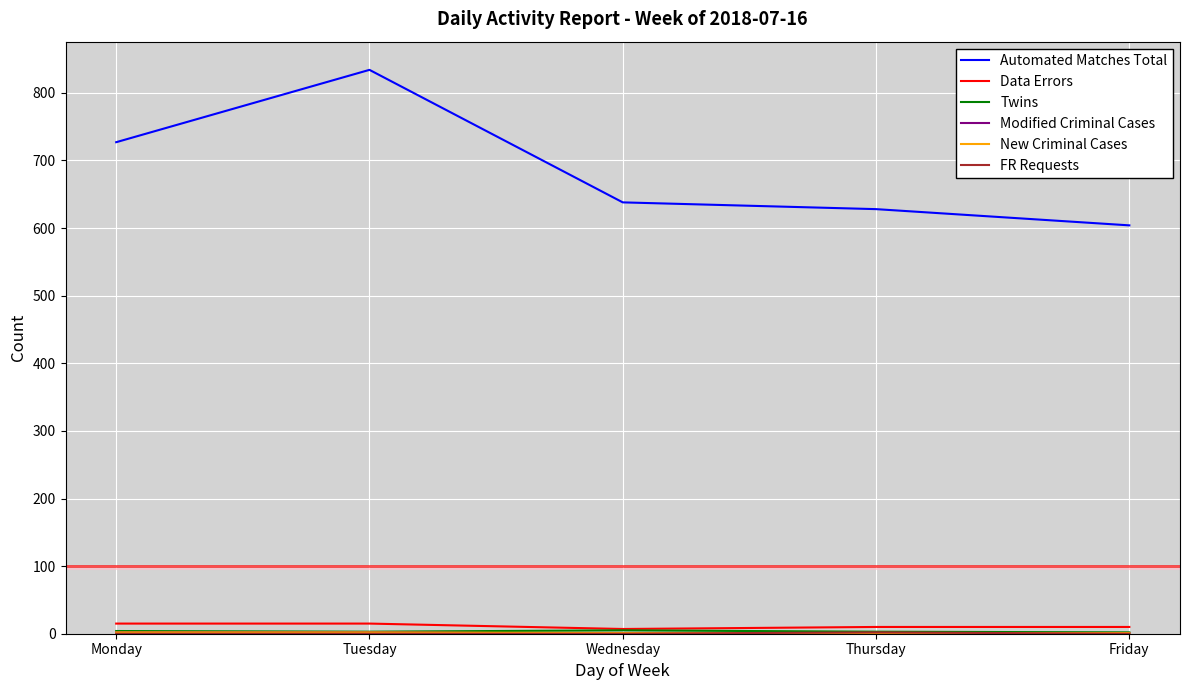

What value does the Data Errors series have at Tuesday?

15